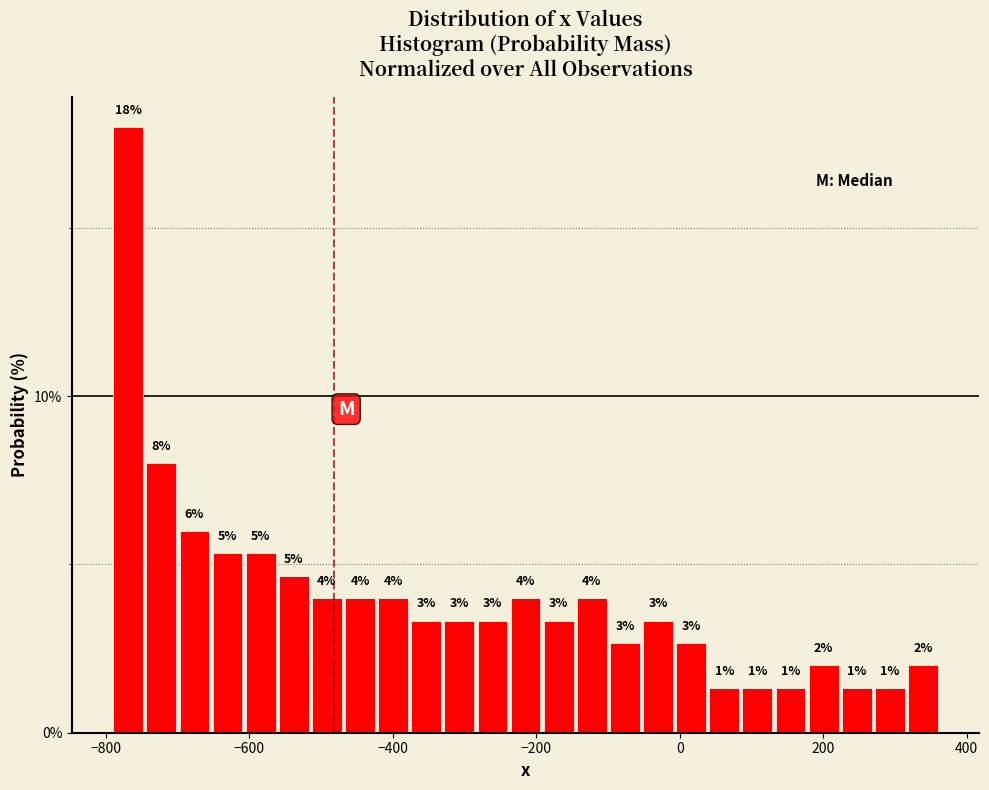

Read against the x-axis, roughly where is the centre of the tallest bar?

-760